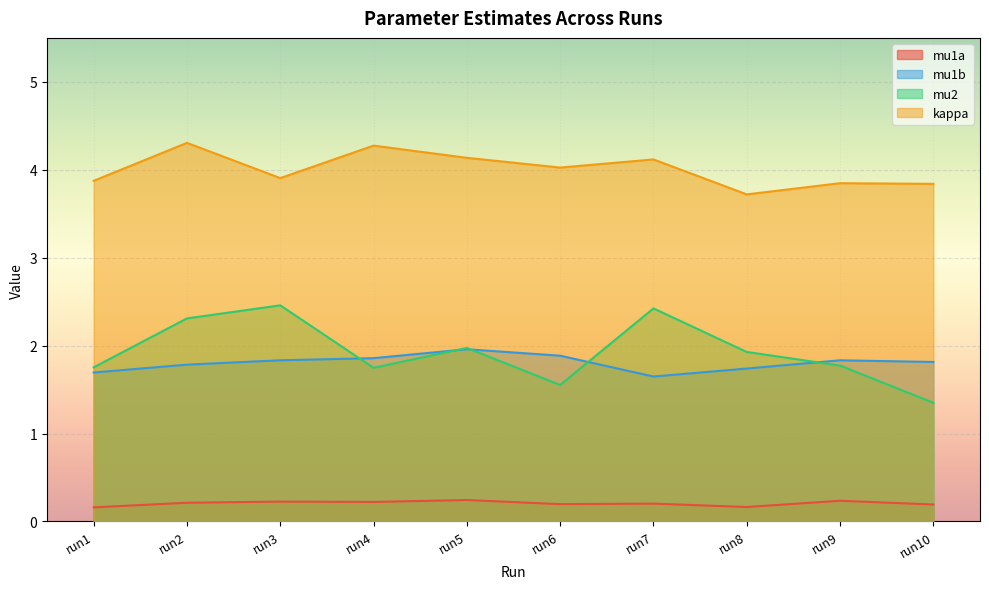

At which label is mu2 closest to 1?

run10